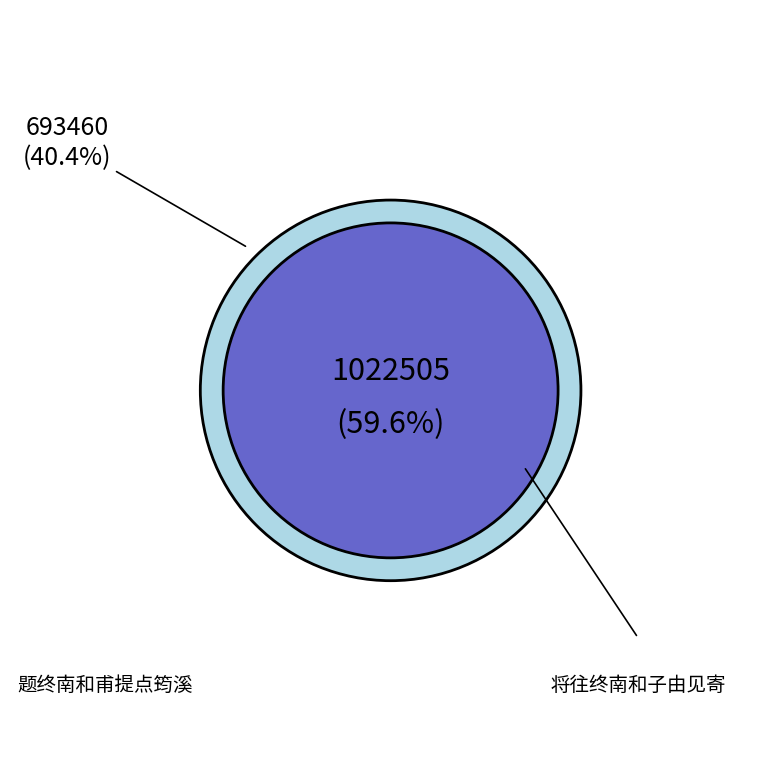

Is there any slice that represents more than half of the pie?

Yes